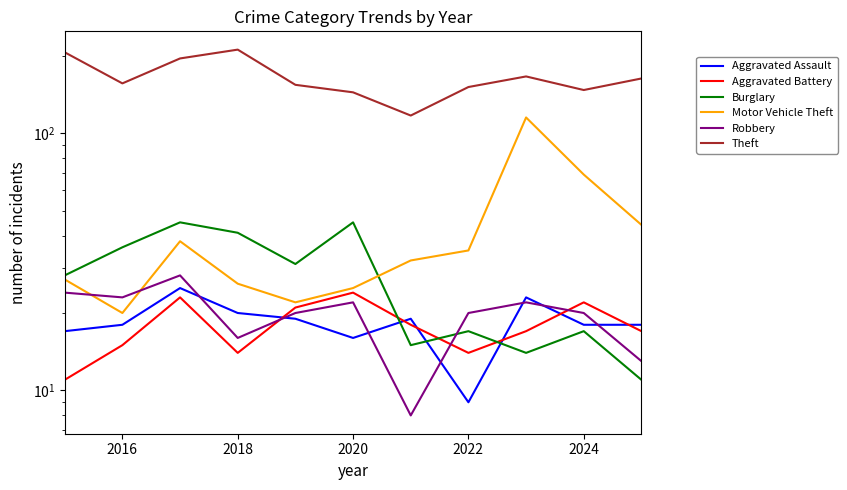

What is the approximate value of Burglary at 2016?

36